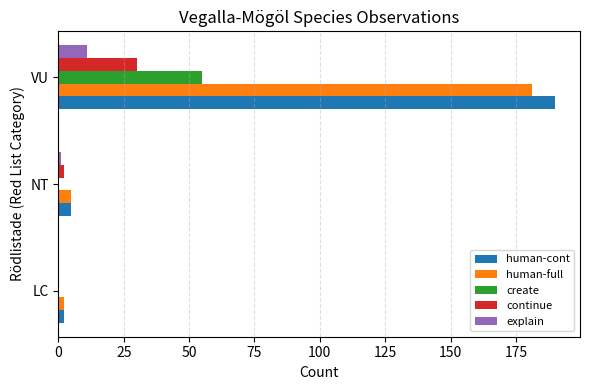

At which label is human-cont closest to 96?

NT